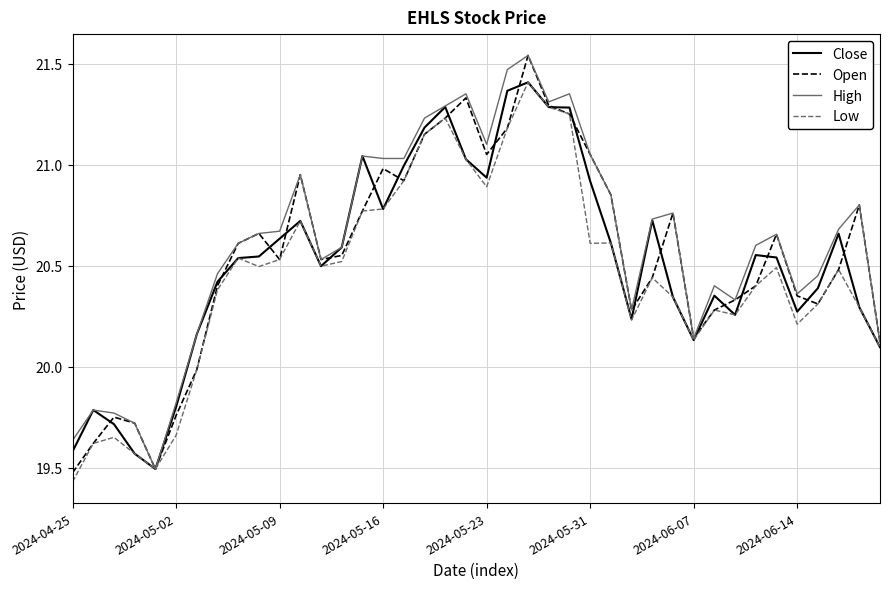

What is the sum of all Close values?

821.0